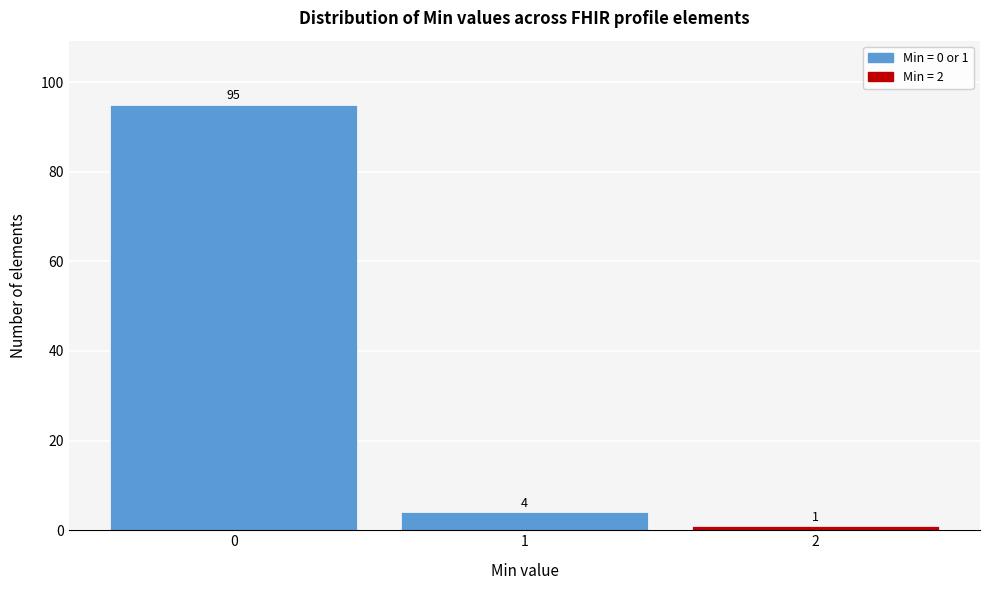

Reading right to left, transcribe all the data shown in this chart.

2=1	1=4	0=95